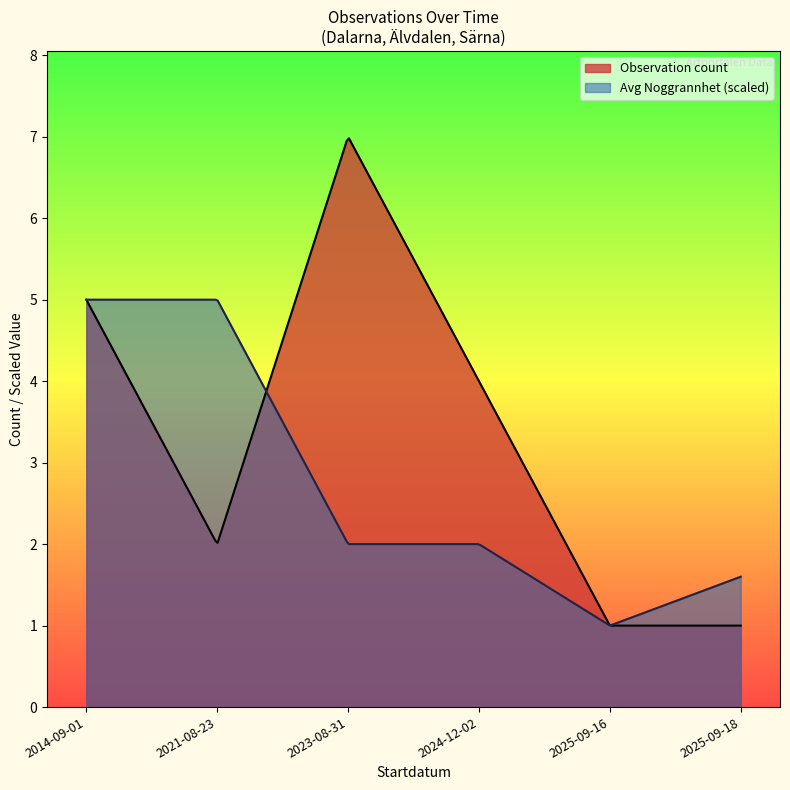

What is the minimum value shown in the chart?

1.0